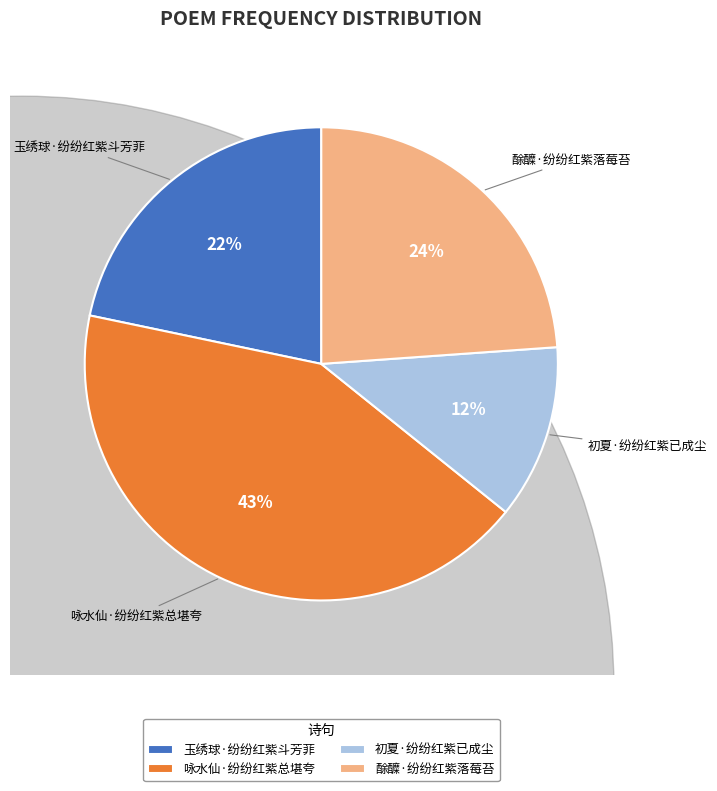

Which category has the smallest portion of the pie?

初夏·纷纷红紫已成尘